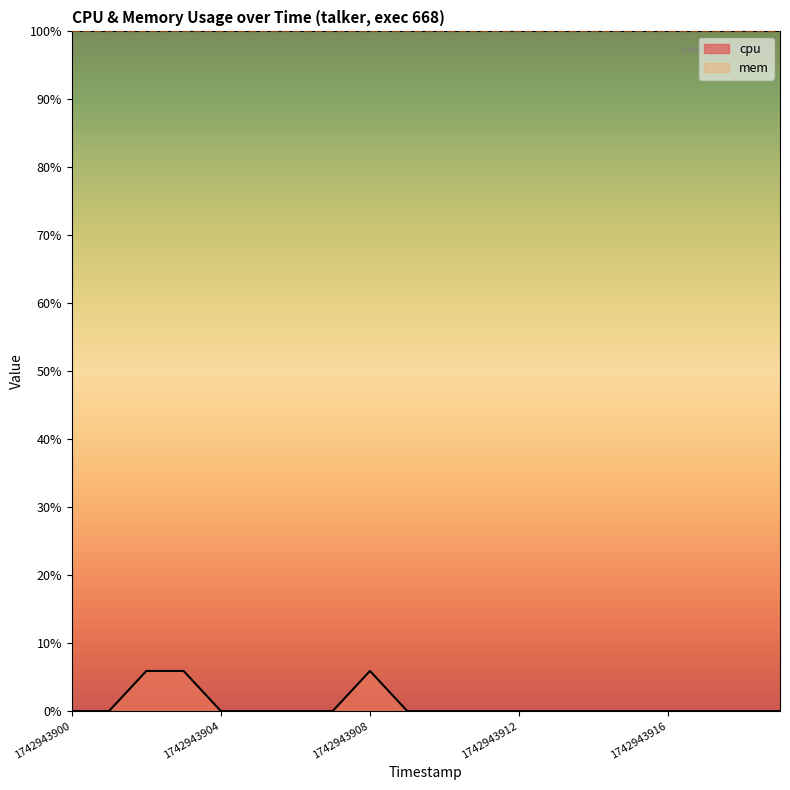

Reading left to right, extract all data points from this chart.

1742943900=0.0	1742943901=0.0	1742943902=5.9	1742943903=5.9	1742943904=0.0	1742943905=0.0	1742943906=0.0	1742943907=0.0	1742943908=5.9	1742943909=0.0	1742943910=0.0	1742943911=0.0	1742943912=0.0	1742943913=0.0	1742943914=0.0	1742943915=0.0	1742943916=0.0	1742943917=0.0	1742943918=0.0	1742943919=0.0